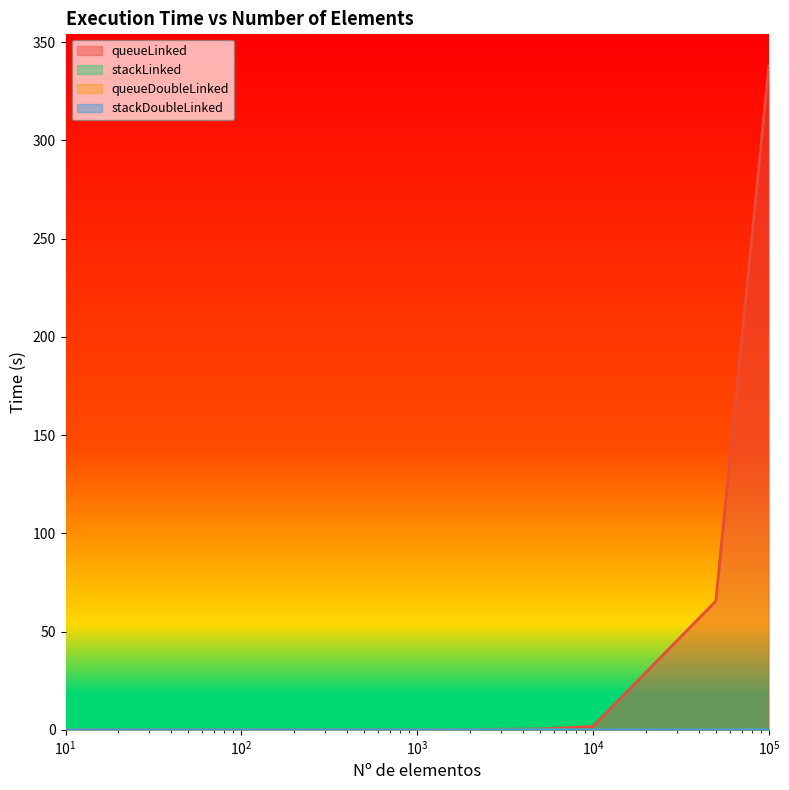

Which series has the largest range (max minus min)?

queueLinked